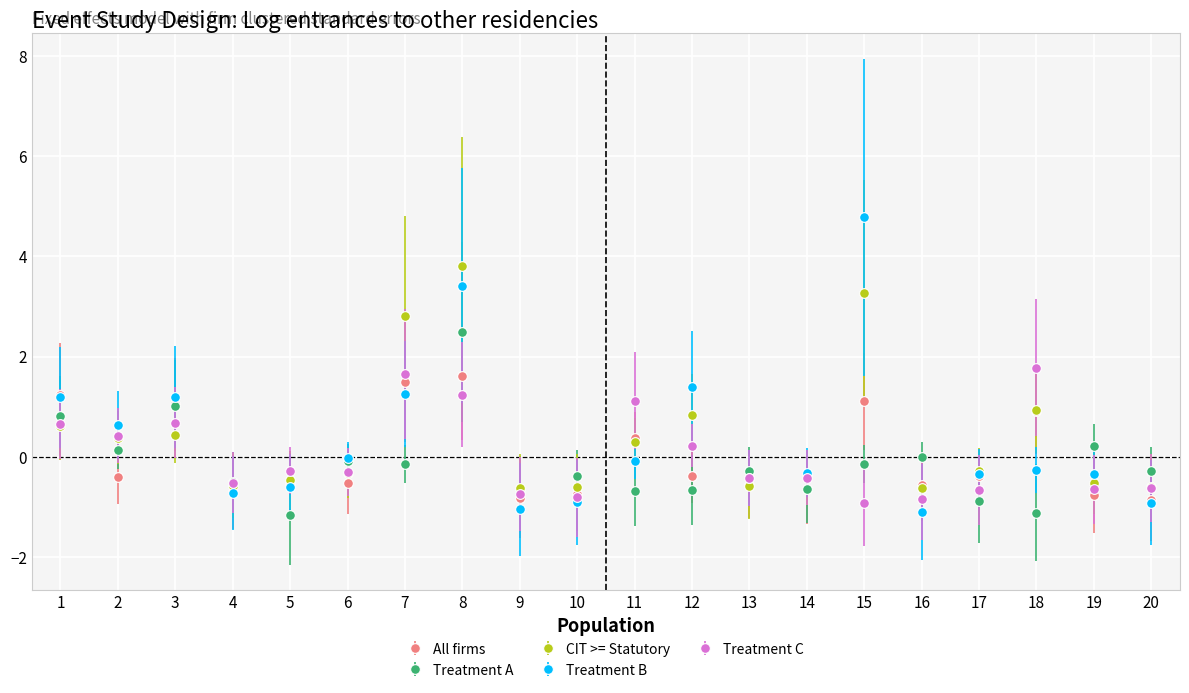

Is the value of Treatment B at 6 greater than the value of CIT >= Statutory at 1?

No